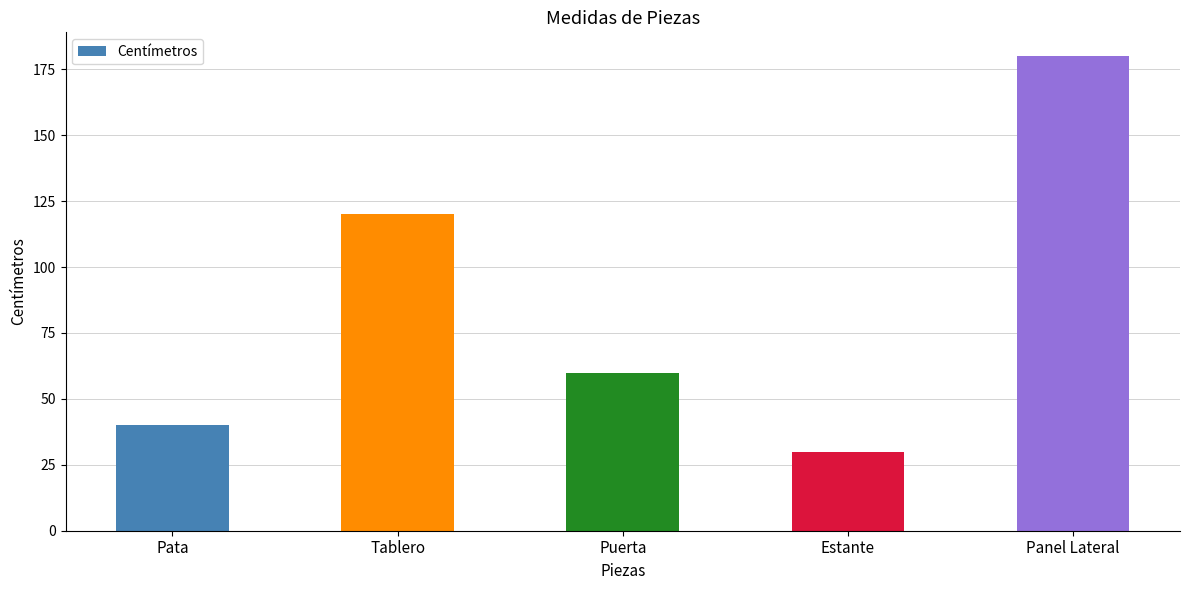

What is the minimum value shown in the chart?

30